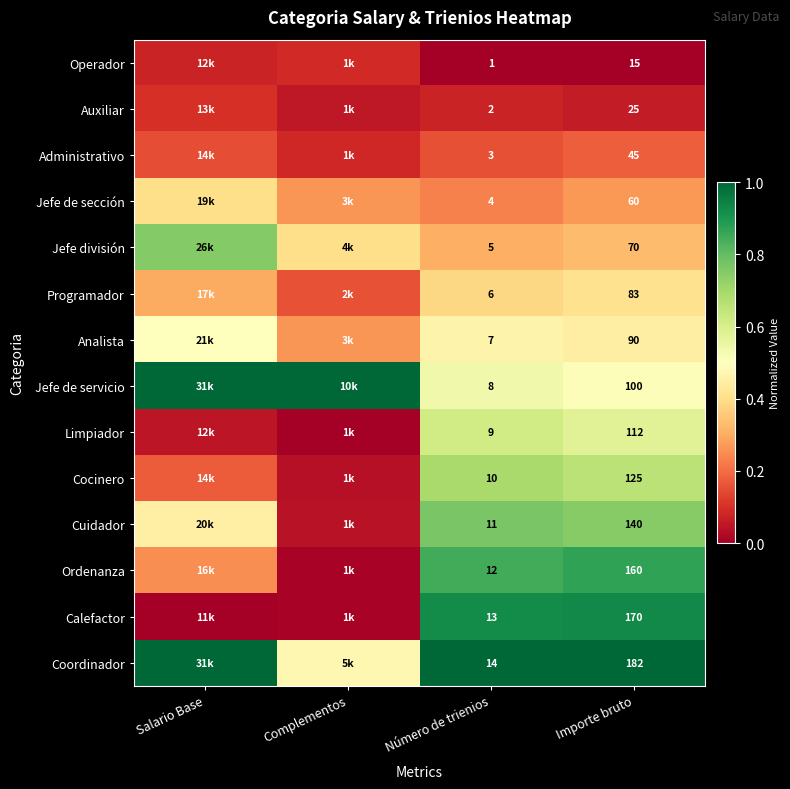

At Número de trienios, list the series in order from smallest to largest.

Operador, Auxiliar, Administrativo, Jefe de sección, Jefe división, Programador, Analista, Jefe de servicio, Limpiador, Cocinero, Cuidador, Ordenanza, Calefactor, Coordinador